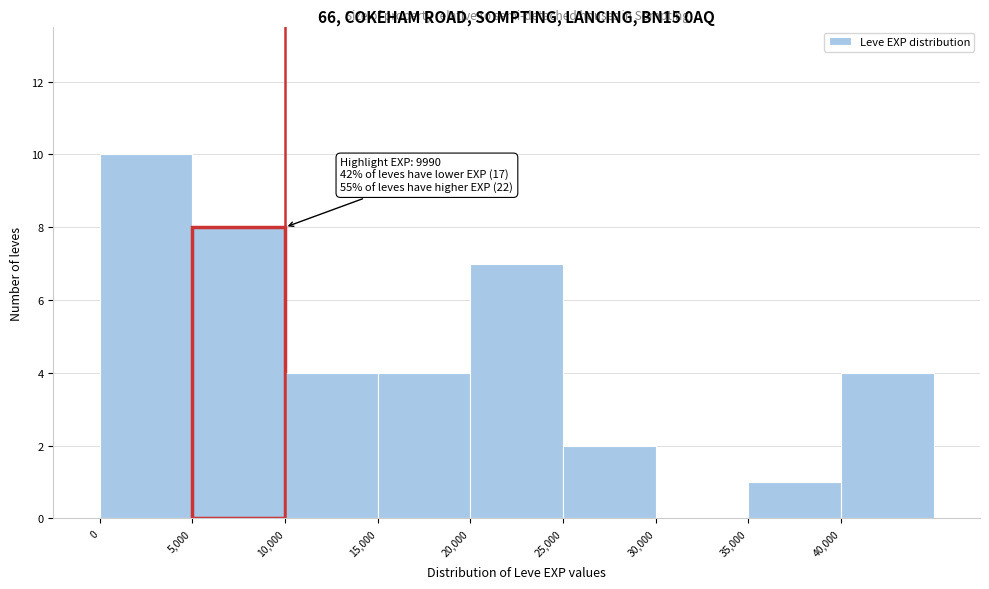

Which range on the x-axis has the tallest bar?

0 to 5000